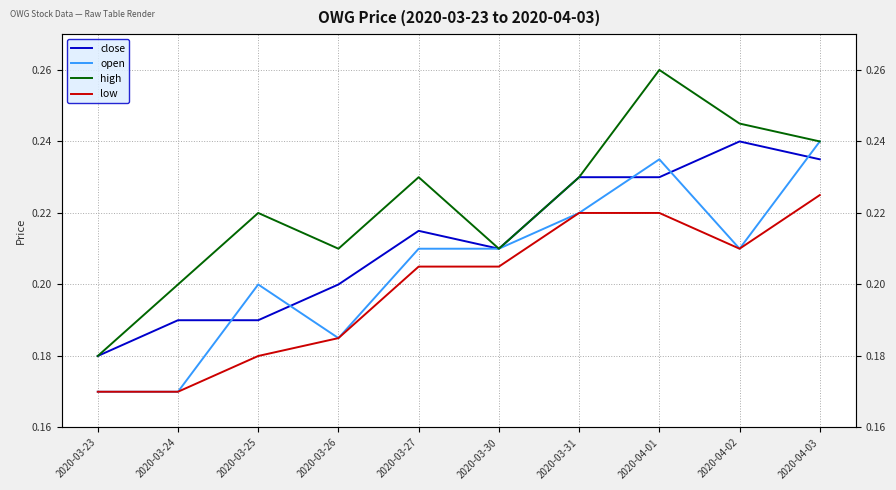

The high series shows 0.1 at 2020-03-23. True or false?

False